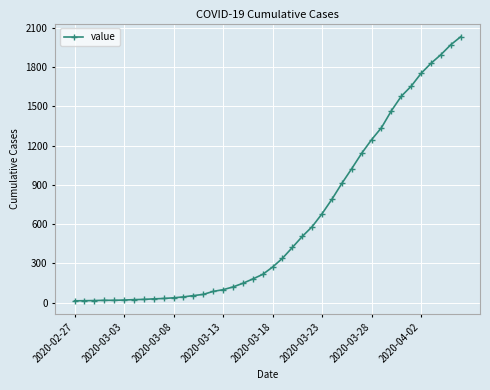

Is this an area chart (filled region under the line)?

No